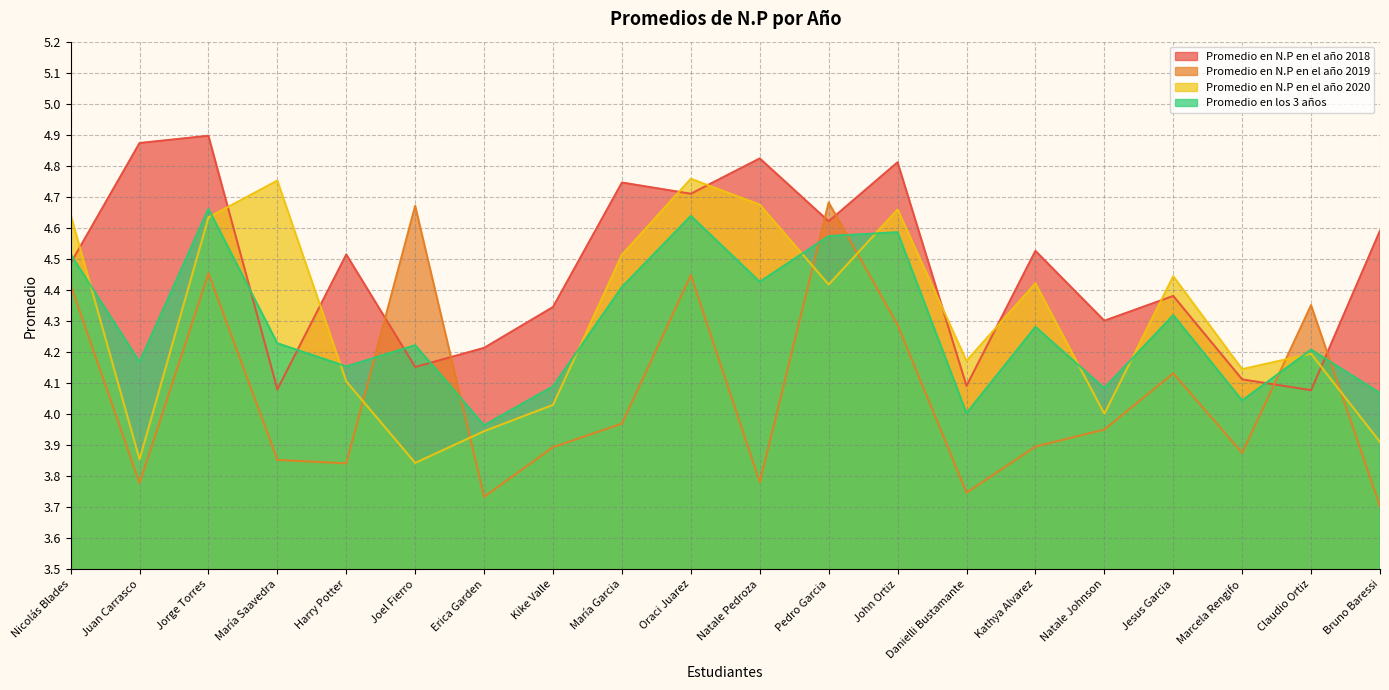

At María Saavedra, list the series in order from smallest to largest.

Promedio en N.P en el año 2019, Promedio en N.P en el año 2018, Promedio en los 3 años, Promedio en N.P en el año 2020